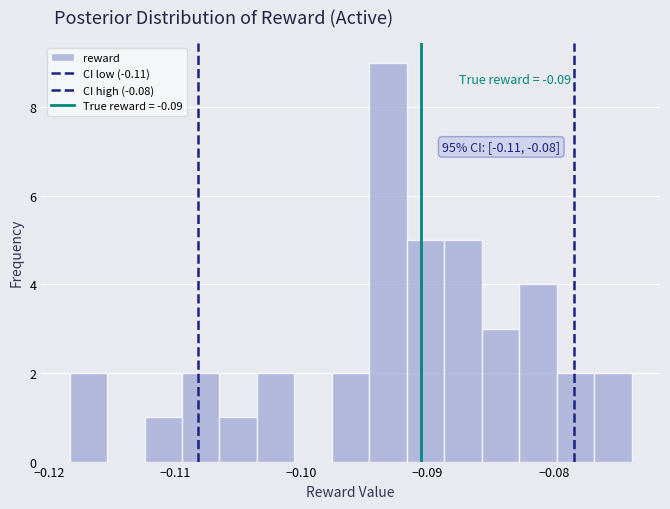

Around what value on the x-axis is the tallest bar? Give the approximate position of its centre, as read against the axis.

-0.093